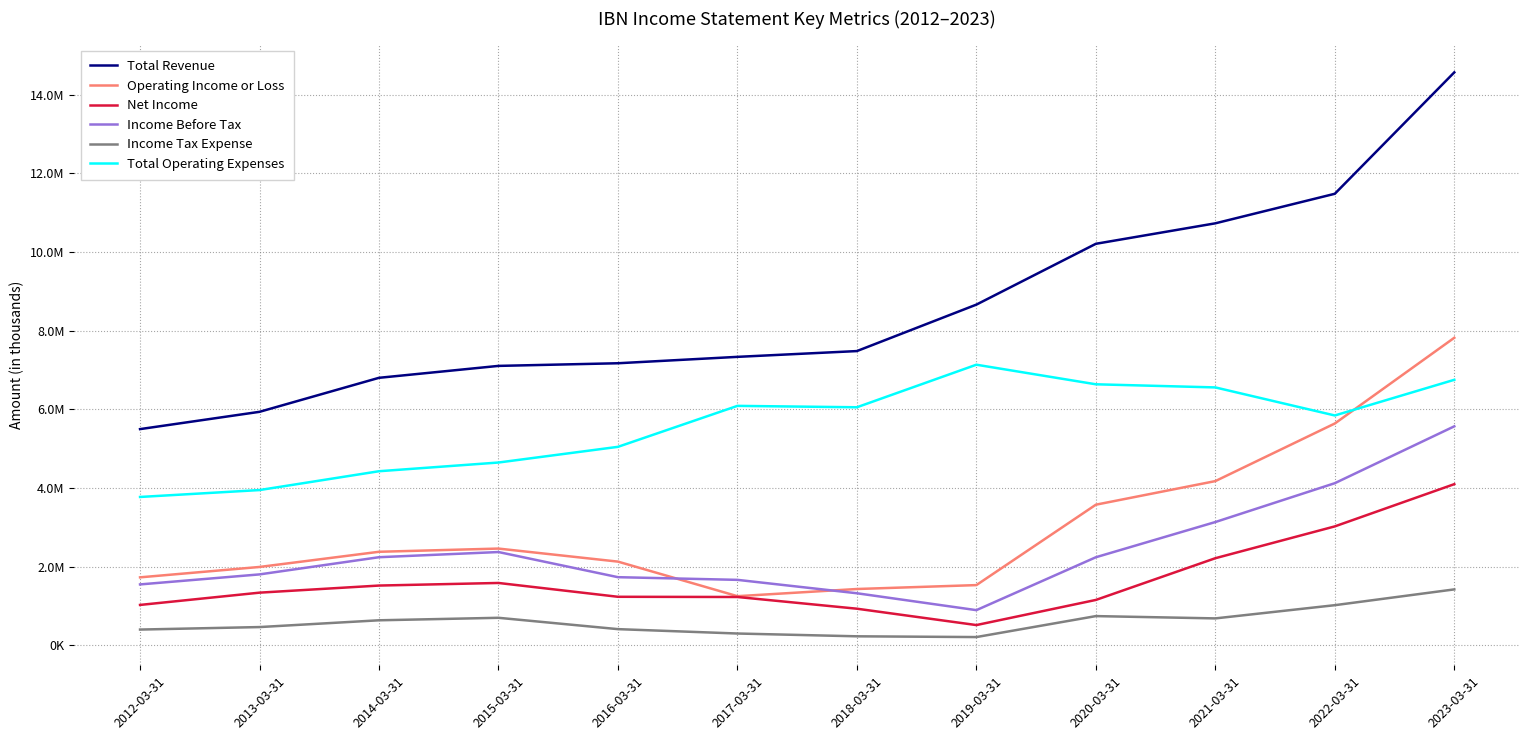

True or false: Net Income and Income Tax Expense cross at least once.

False